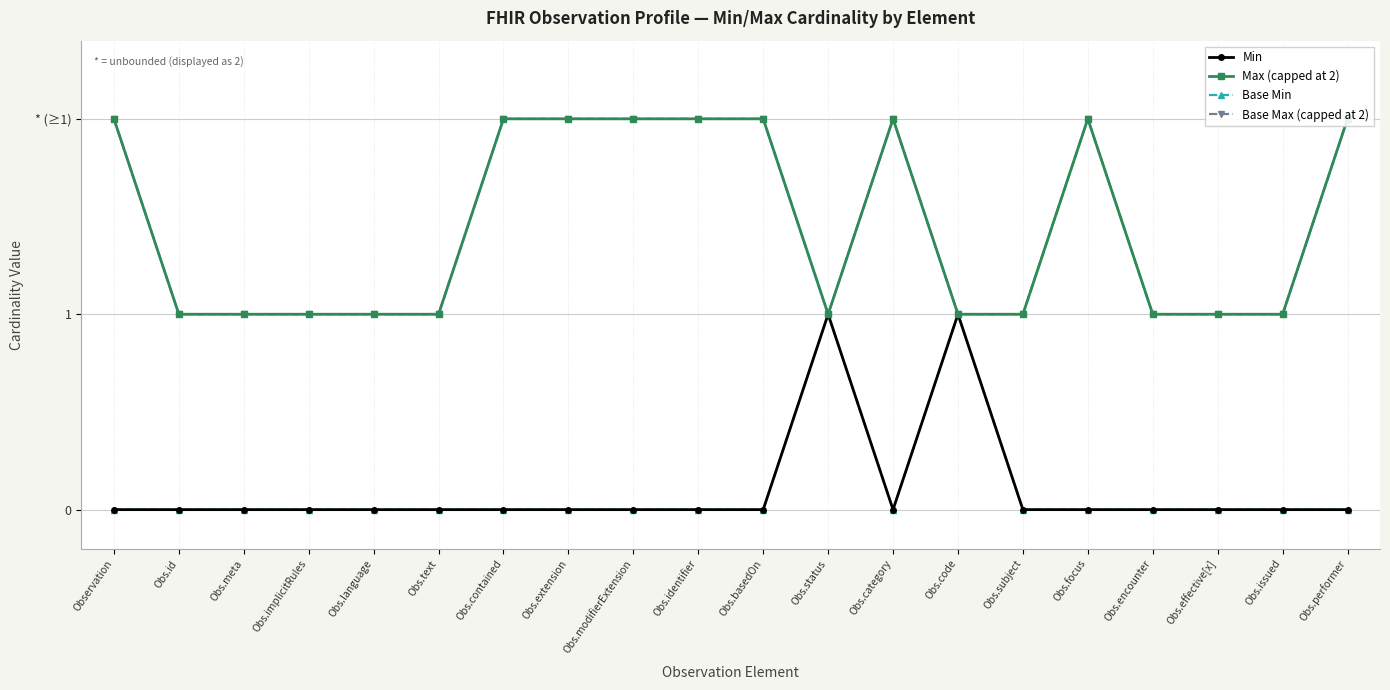

Does the chart have visible grid lines?

Yes